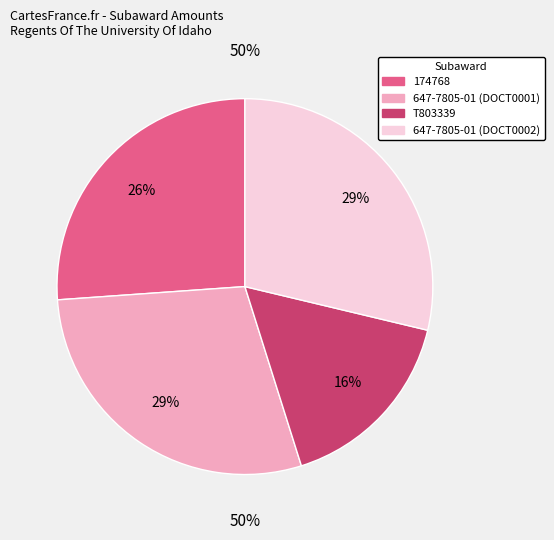

Which has a higher value, 647-7805-01 (DOCT0002) or 174768?

647-7805-01 (DOCT0002)